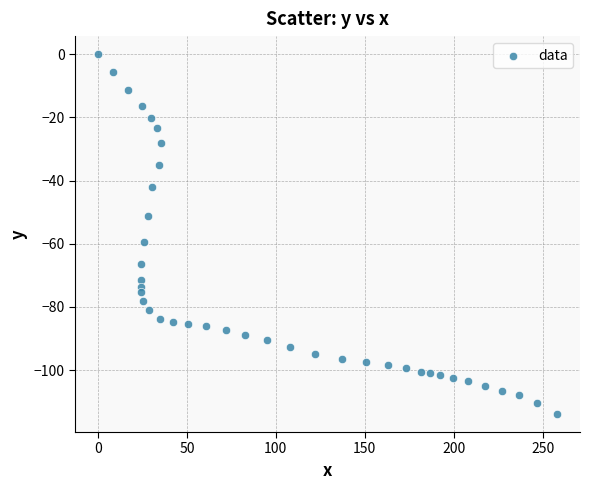

What is the range of Y values (max minus min)?

113.9